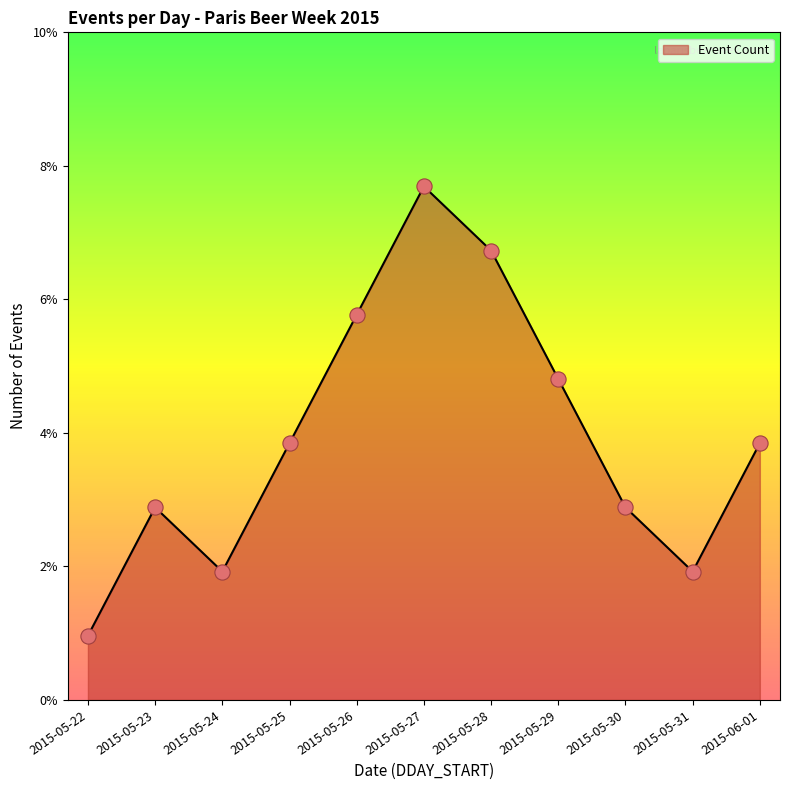

What is the change in value from 2015-05-22 to 2015-05-28?

+6